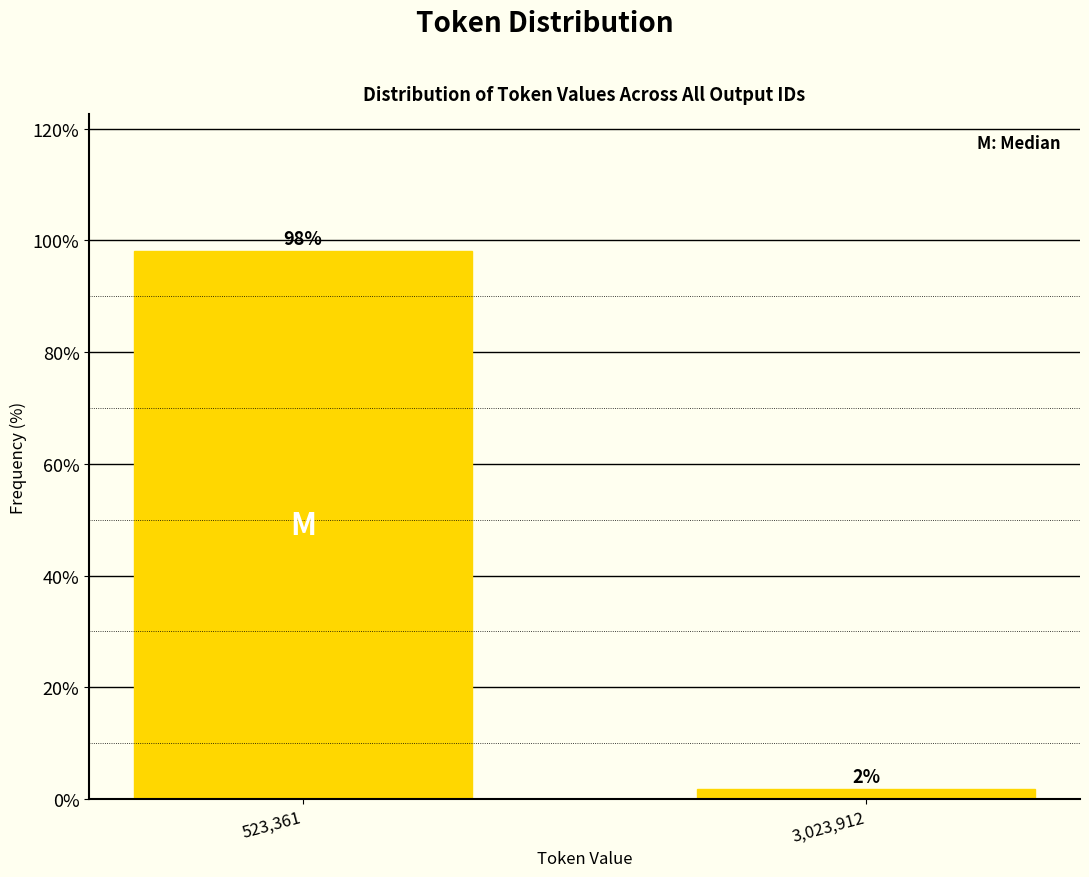

What is the sum of all values?

100.0